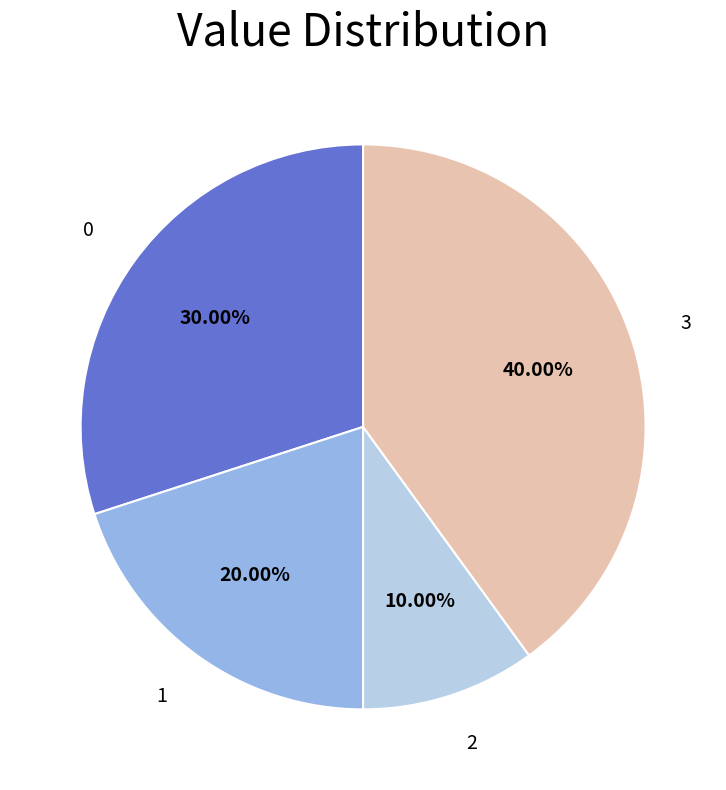

Is there a majority slice in this chart?

No